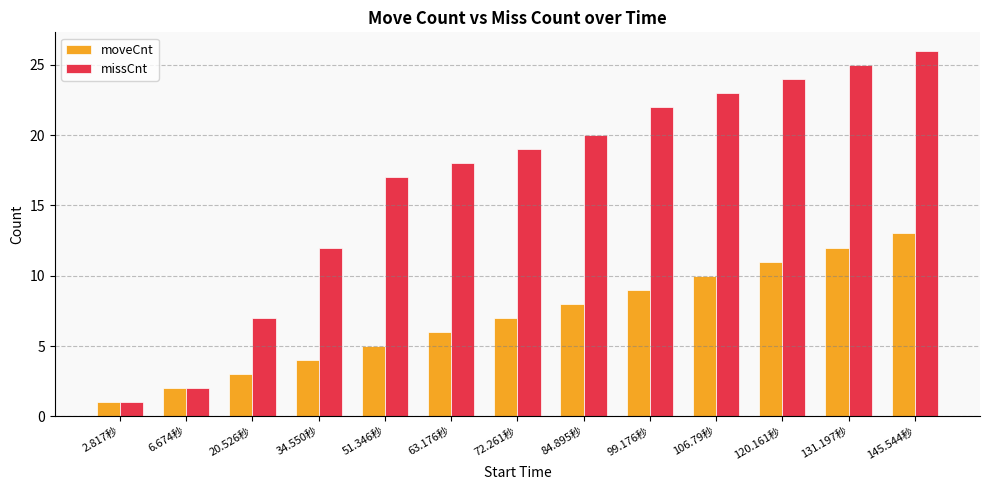

The value of moveCnt at 20.526秒 is 2. True or false?

False